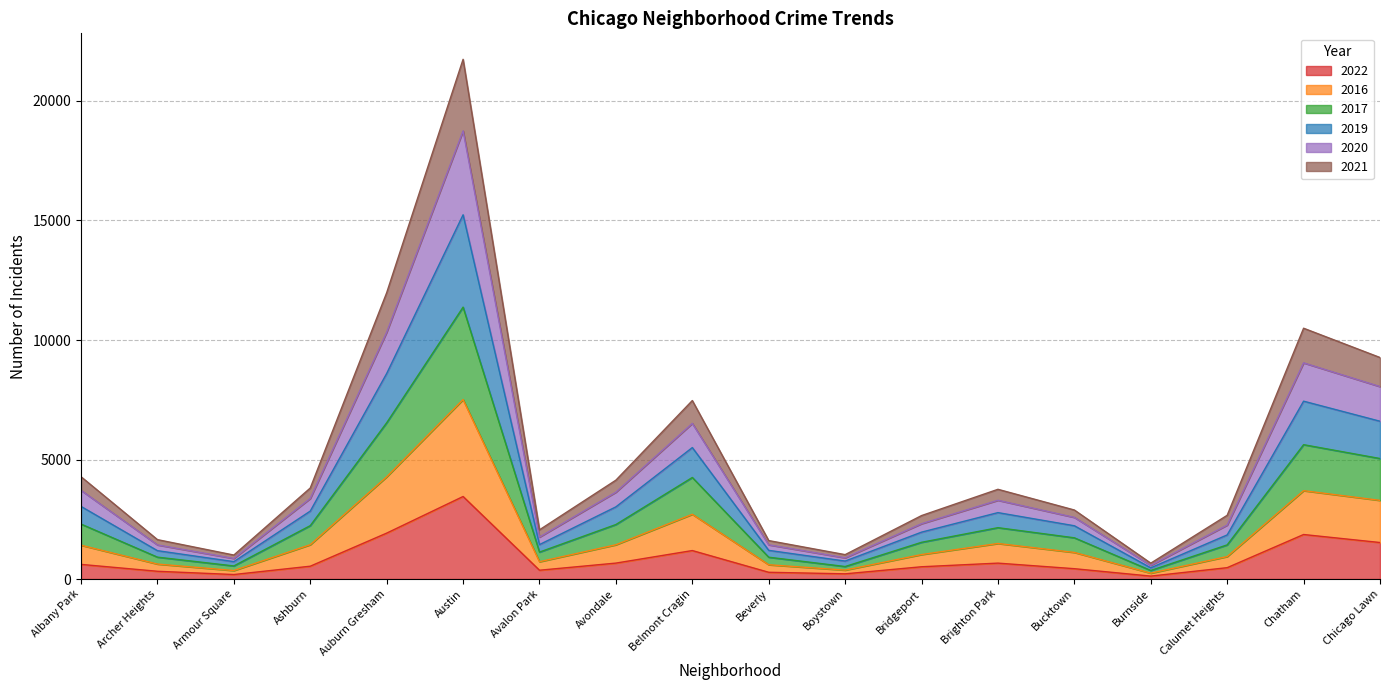

True or false: 2017 and 2022 intersect in this chart.

False